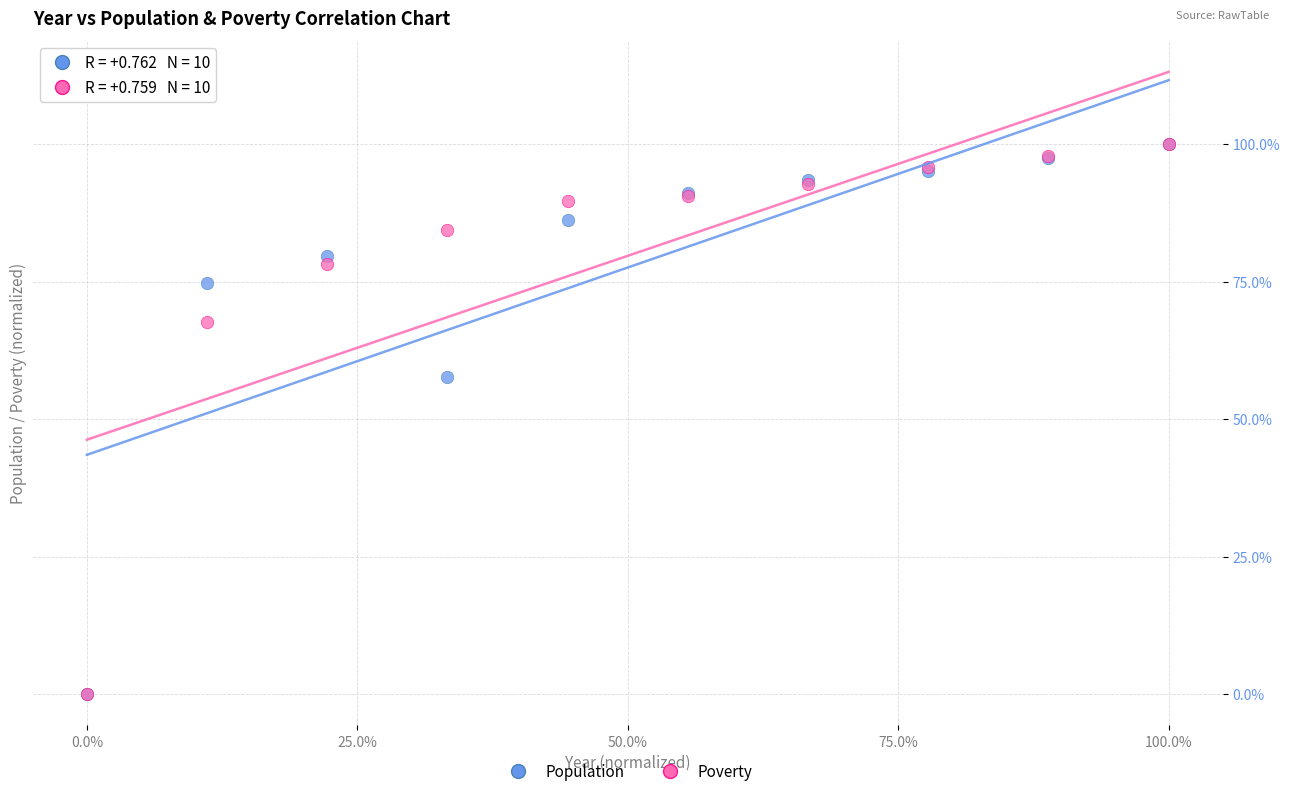

What are all the series names shown in the legend?

Population, Poverty